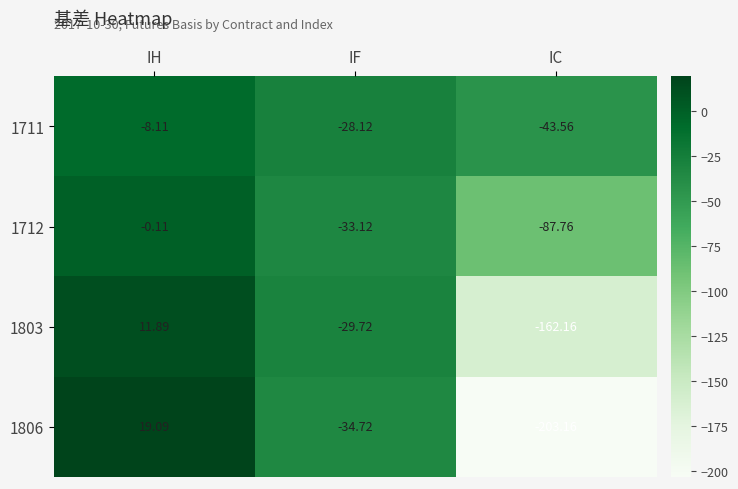

Which category has the lowest value in the 1806 series?

IC